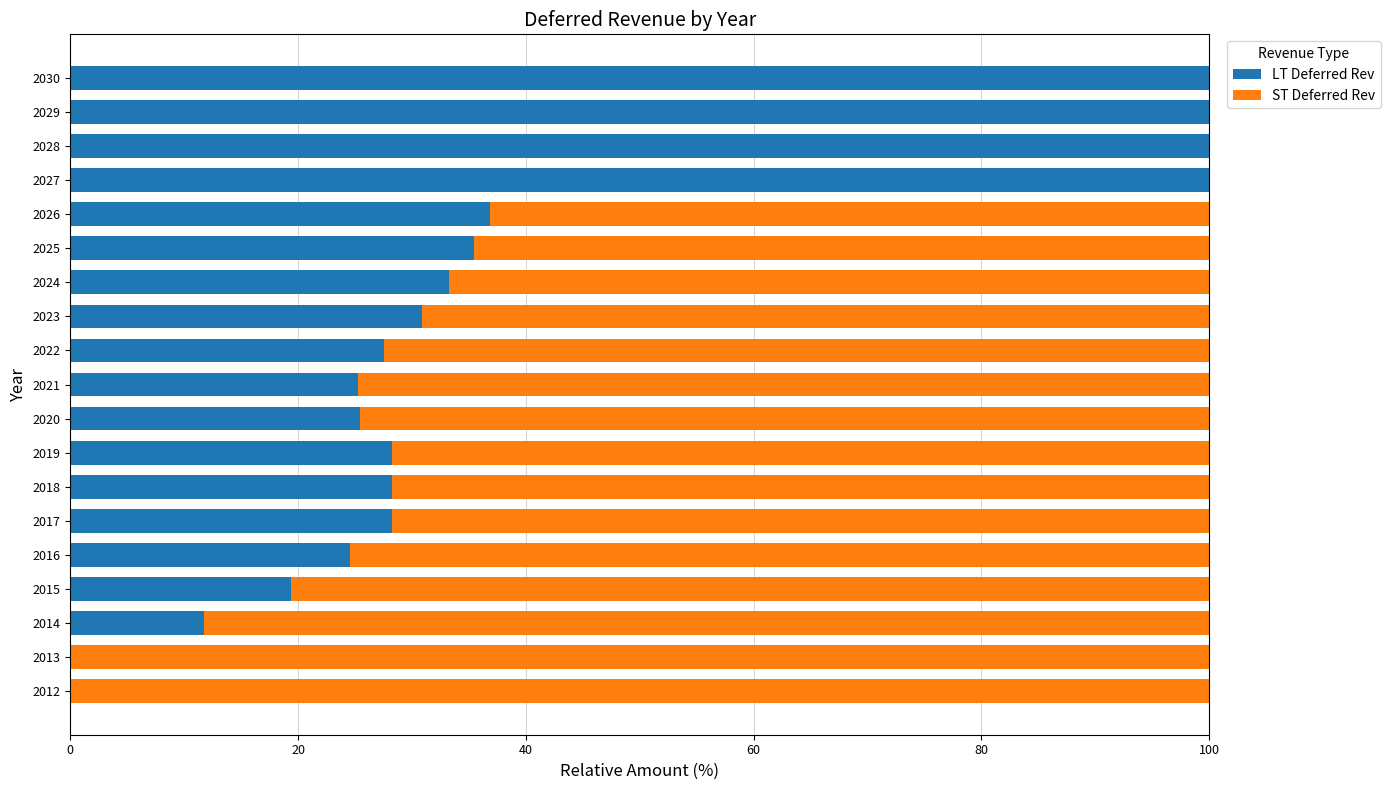

What is the sum of the LT Deferred Rev values at 2015 and 2027?

119.4